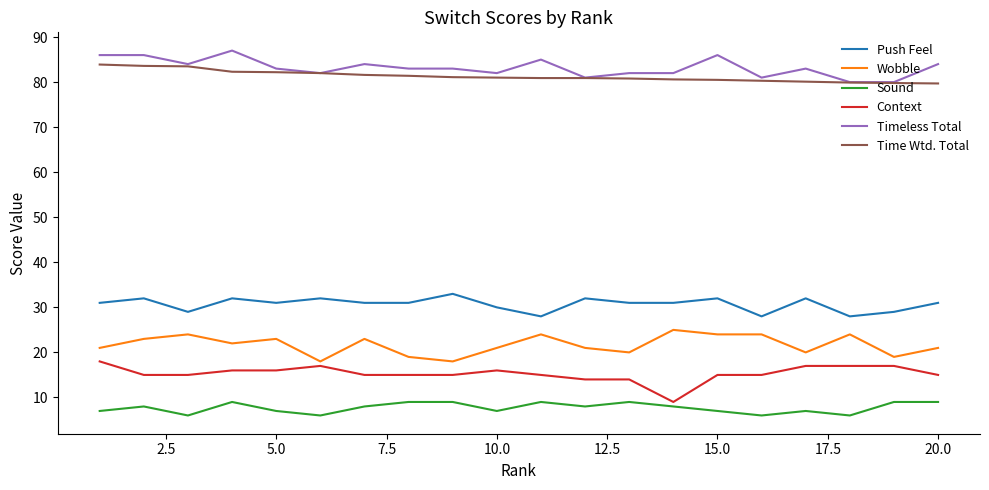

What is the lowest value of the Time Wtd. Total series?

79.7